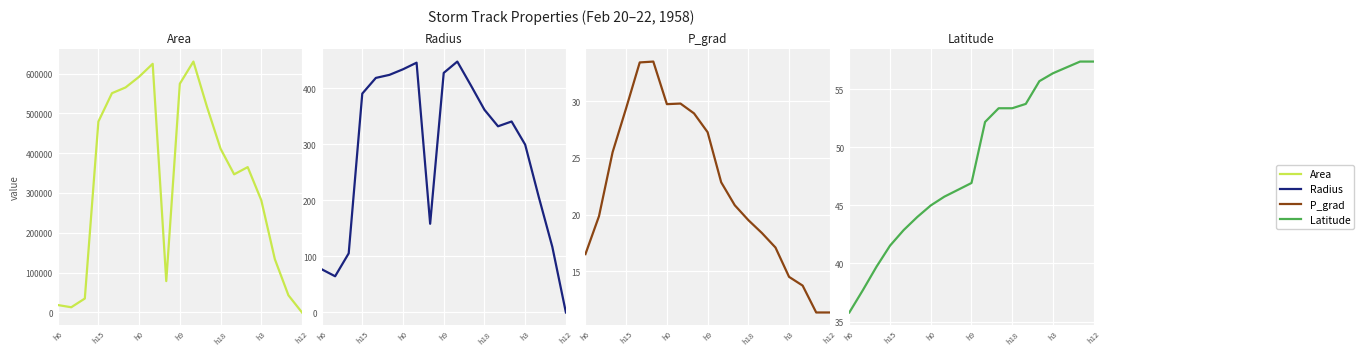

How many values in the Area series are below 365000?

9